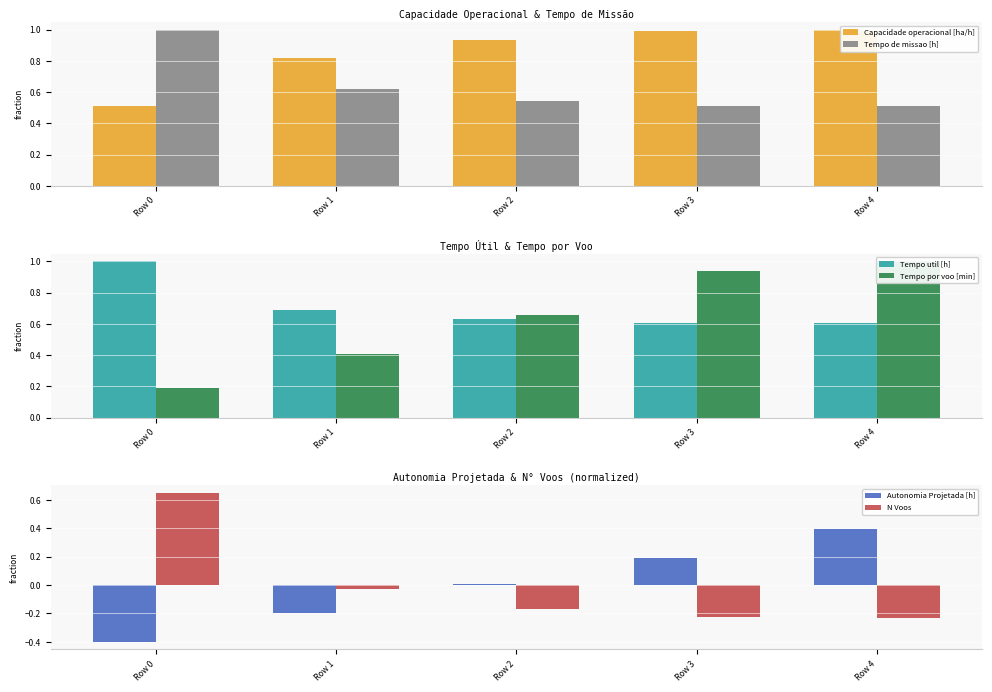

How many categories are shown in the chart?

5